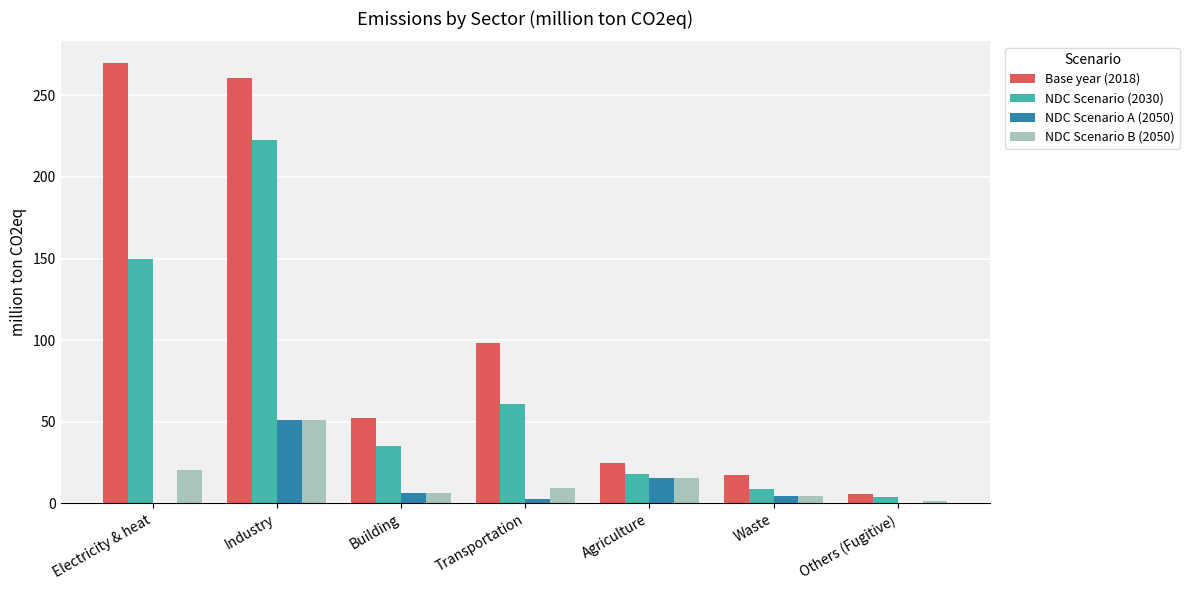

At which label does NDC Scenario B (2050) reach its peak?

Industry